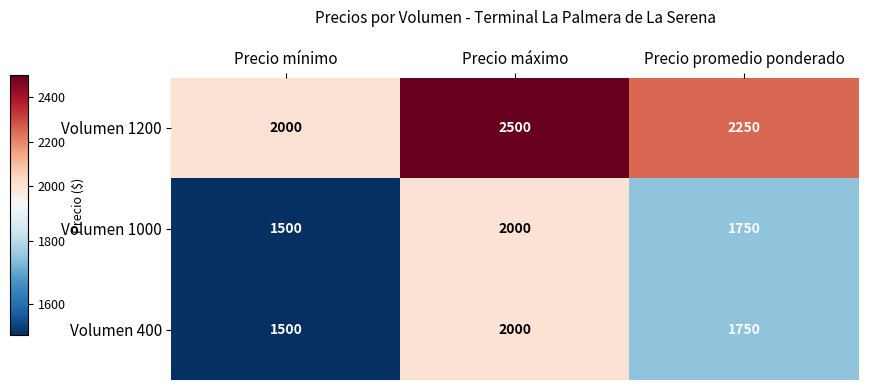

Rank the categories by Volumen 400 value from lowest to highest.

Precio mínimo, Precio promedio ponderado, Precio máximo